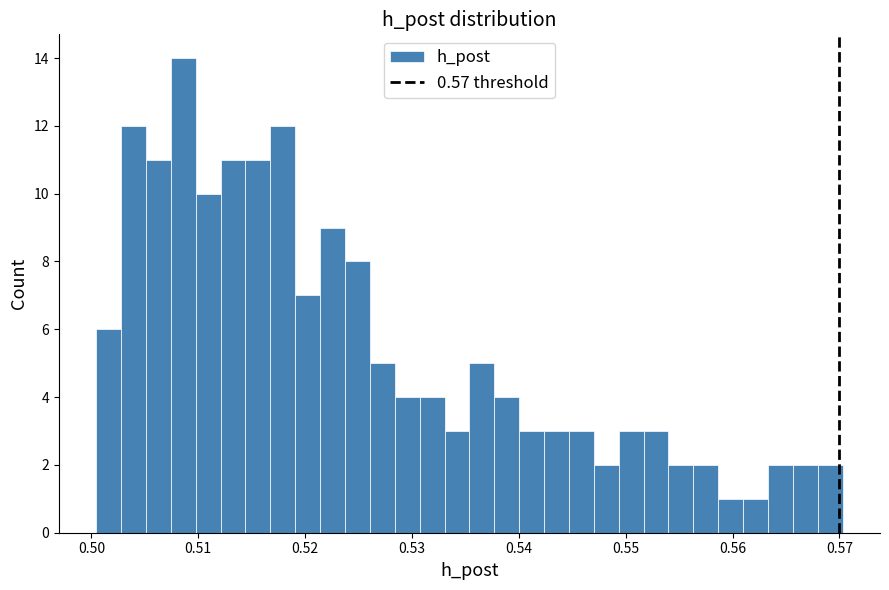

Around what value on the x-axis is the tallest bar? Give the approximate position of its centre, as read against the axis.

0.509